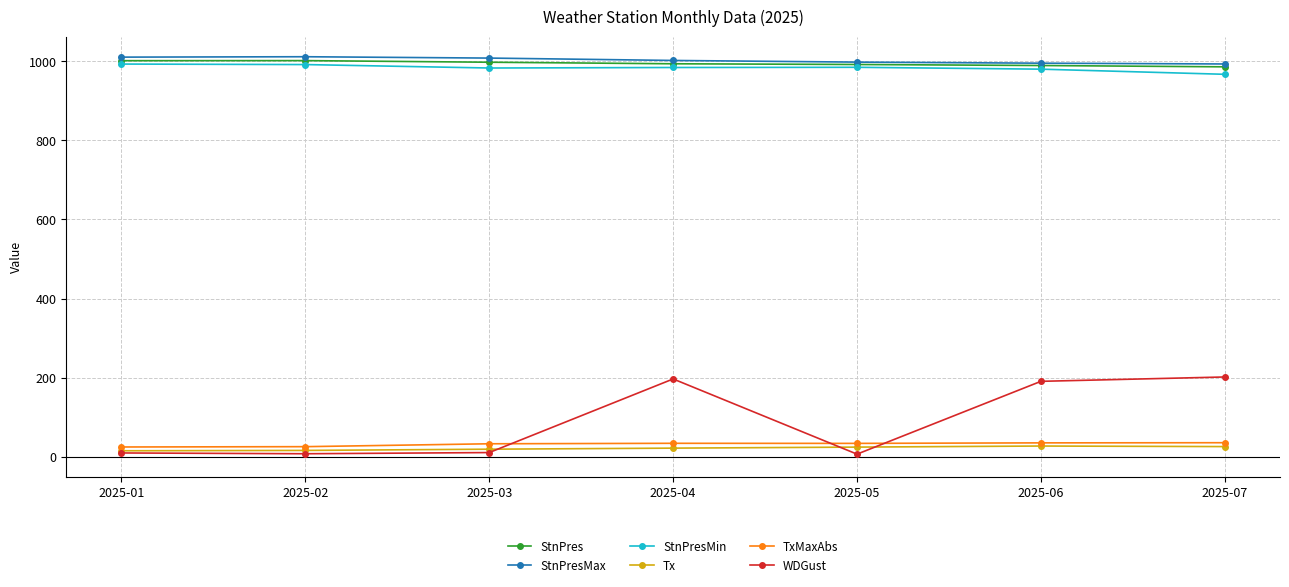

Is the value of StnPresMin at 2025-01 greater than the value of Tx at 2025-03?

Yes